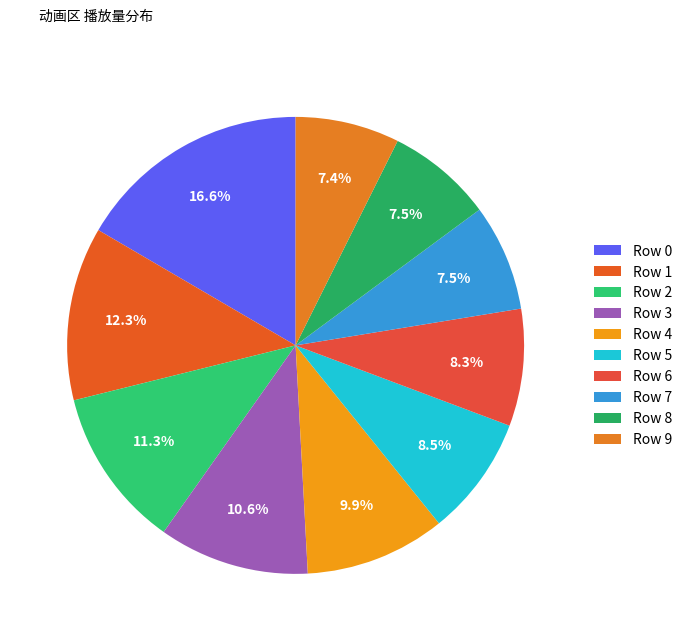

How many segments does this pie chart have?

10